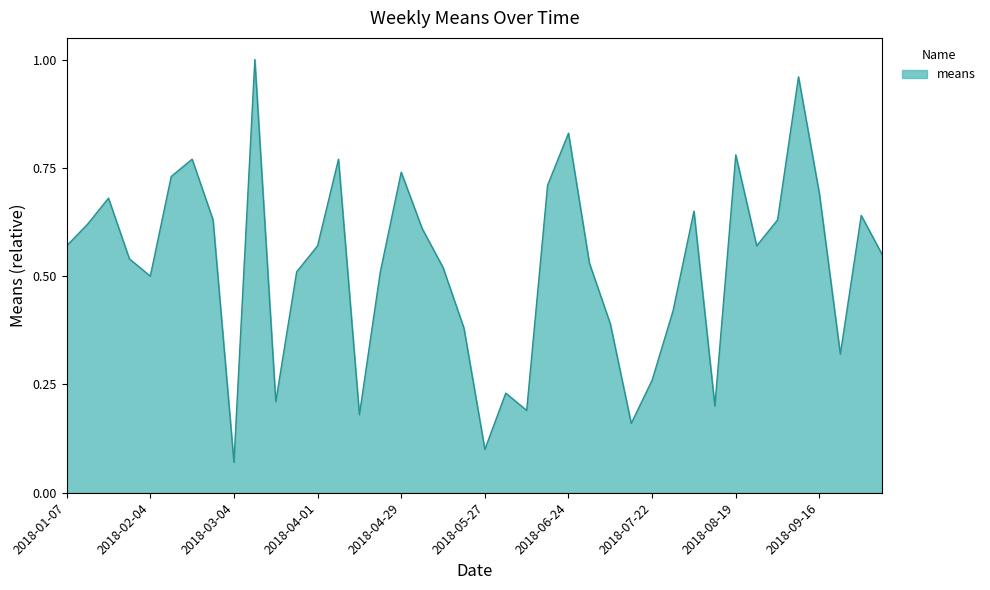

How many lines are shown in the chart?

1